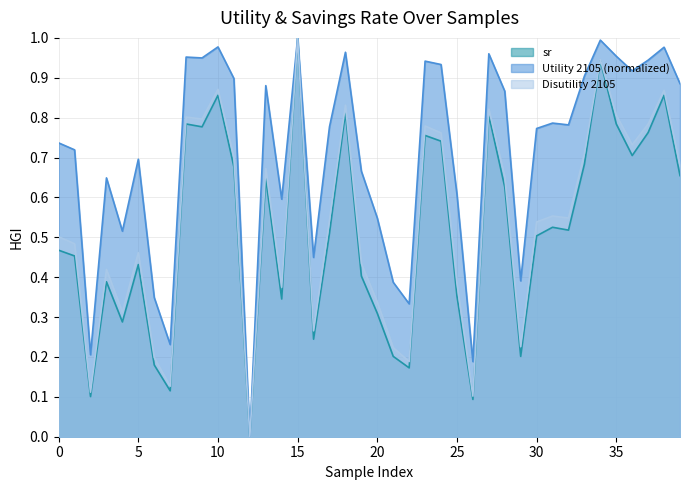

What is the difference between the highest and lowest values at 34?

0.1